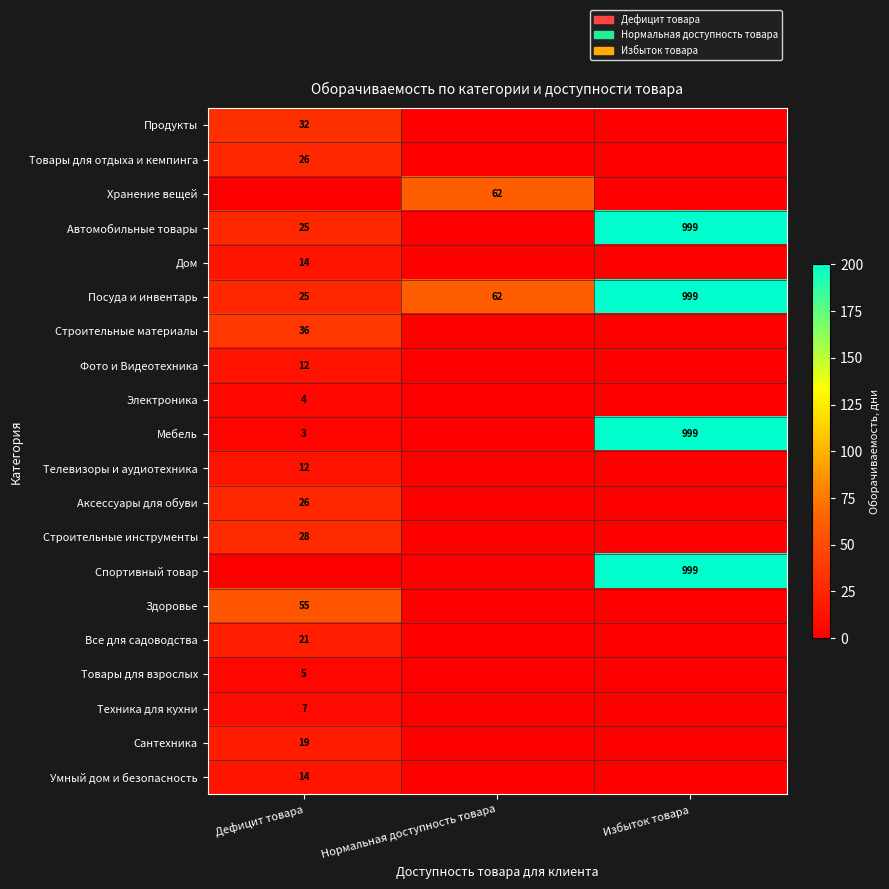

What is the total value across all series at Нормальная доступность товара?

124